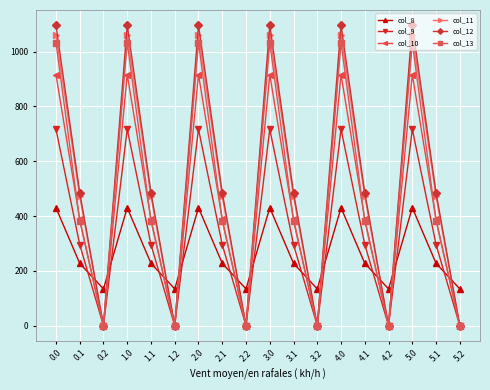

The value of col_11 at 1.1 is 119.7. True or false?

False